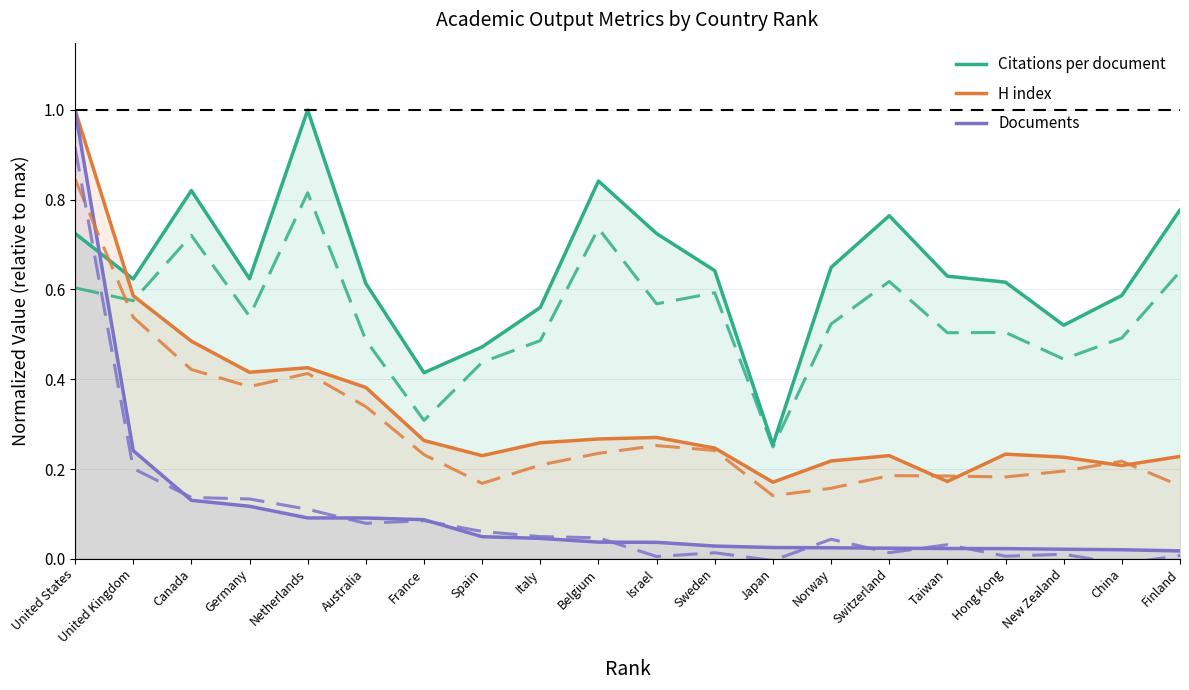

What is the difference between the maximum and minimum values in the Citations per document series?

0.7